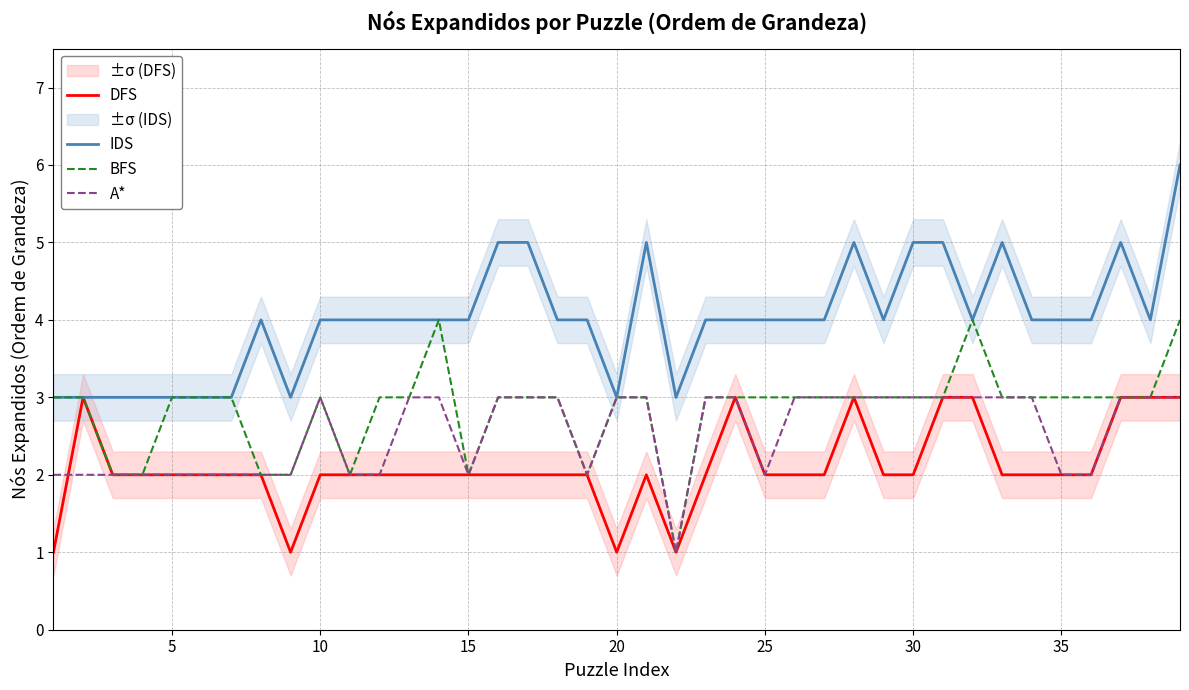

Which series has the largest total across all categories?

IDS